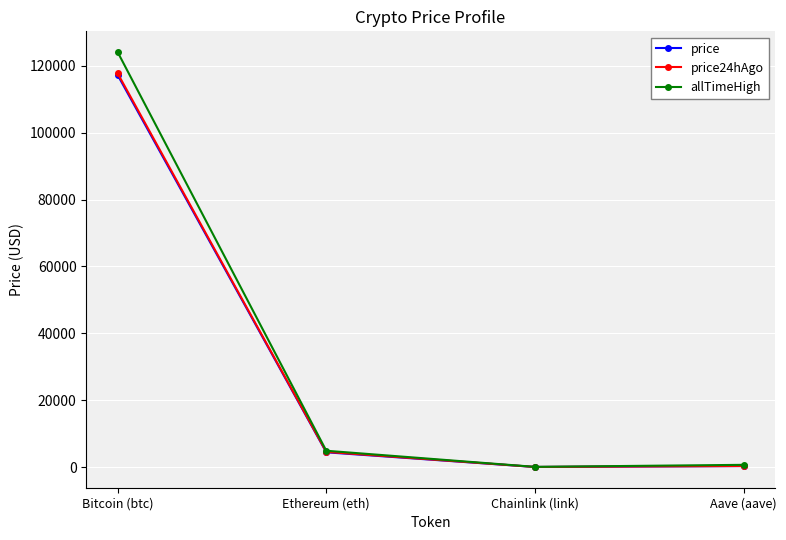

What is the maximum value for price?

117257.0